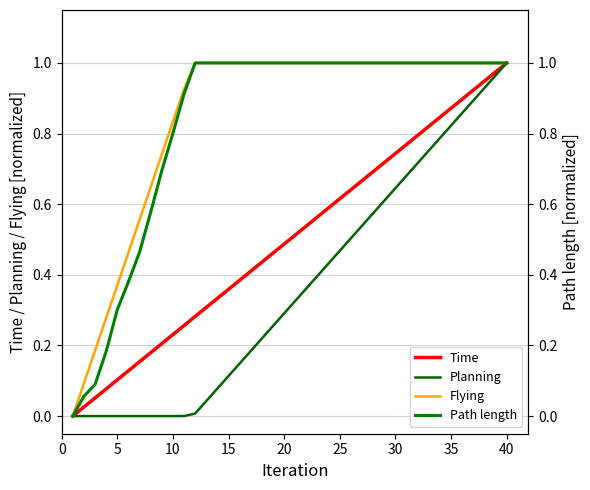

True or false: Planning and Path length cross at least once.

False